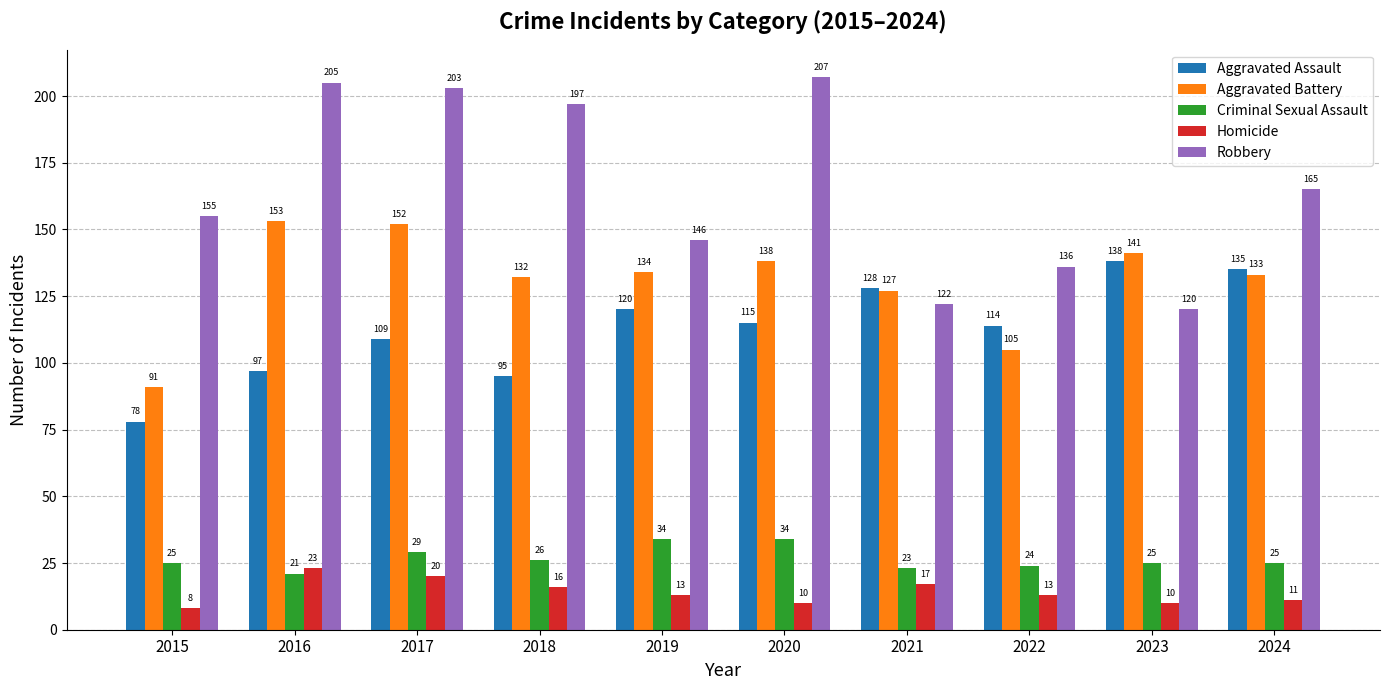

Which series has the widest spread of values?

Robbery